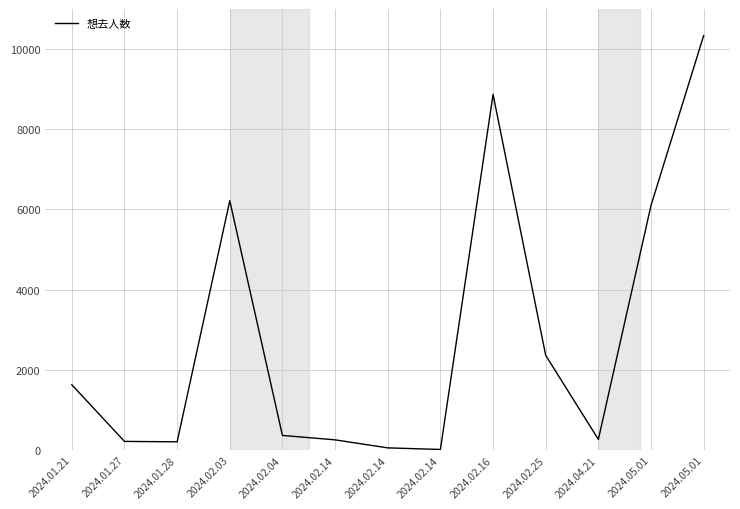

True or false: there are more than 0 points higher than both neighbors.

True